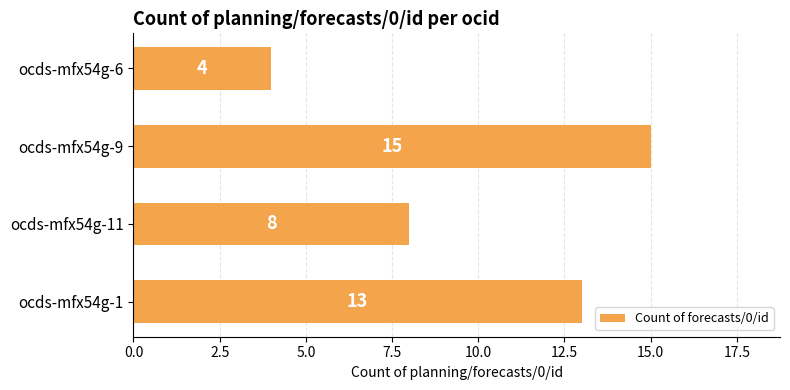

The chart shows a value of 8 at ocds-mfx54g-11. True or false?

True